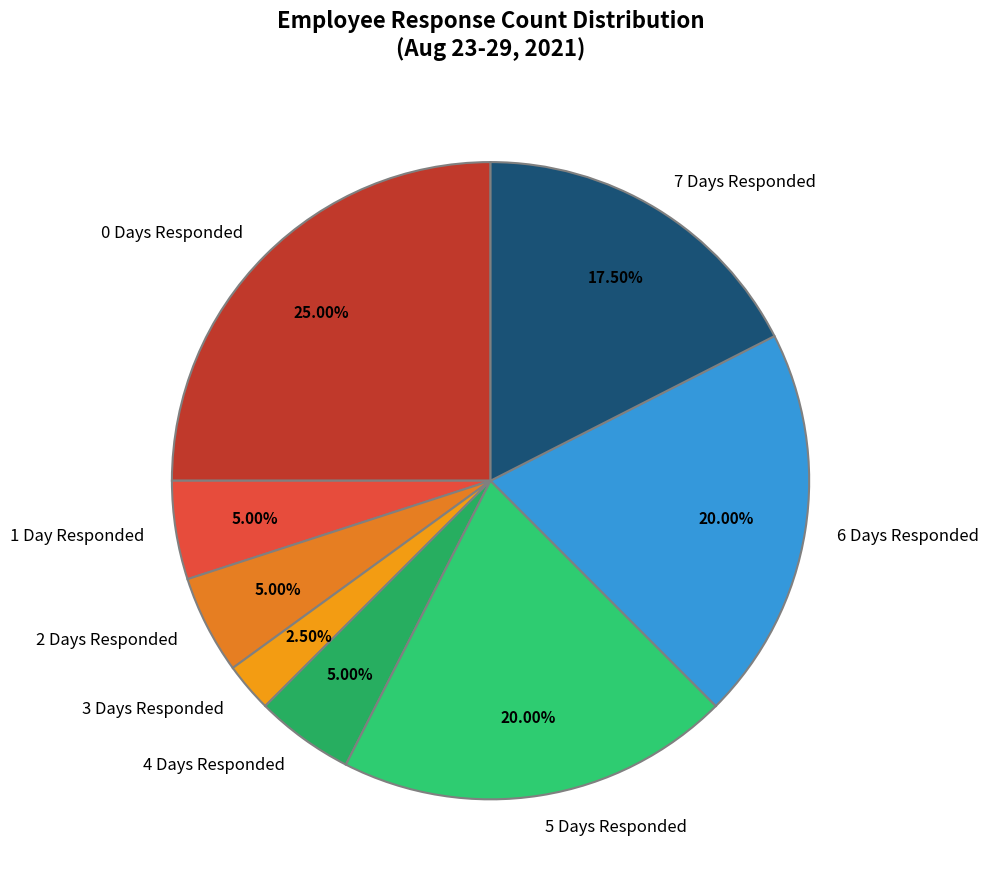

What is the ratio of the value at 5 Days Responded to the value at 7 Days Responded?

1.1